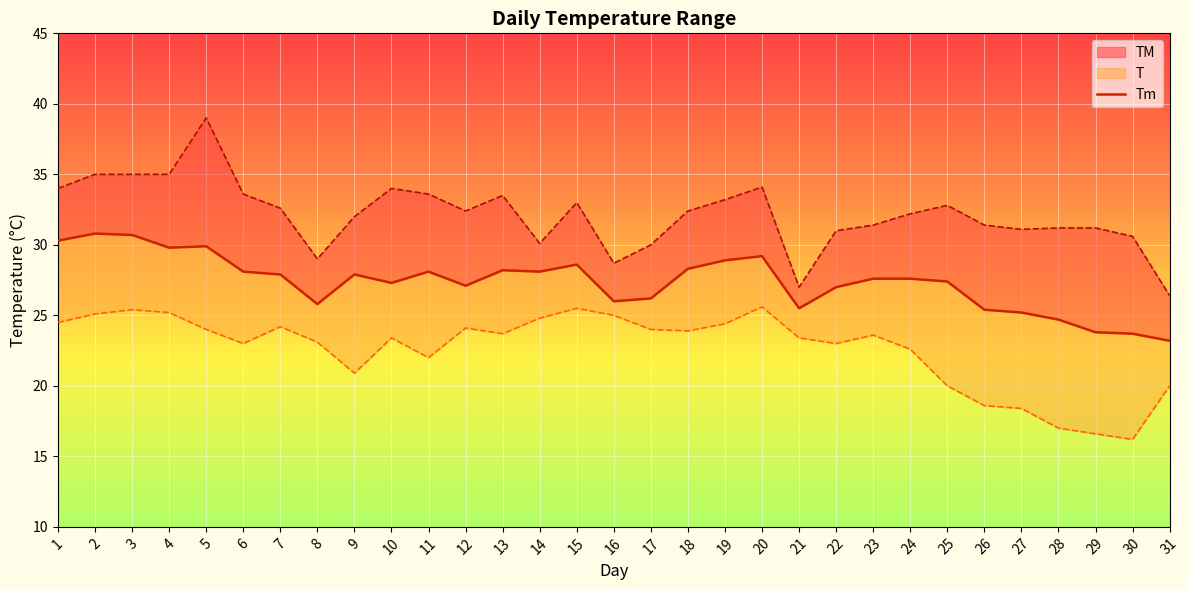

Reading right to left, what are all the values shown in this chart?

23.2	23.7	23.8	24.7	25.2	25.4	27.4	27.6	27.6	27.0	25.5	29.2	28.9	28.3	26.2	26.0	28.6	28.1	28.2	27.1	28.1	27.3	27.9	25.8	27.9	28.1	29.9	29.8	30.7	30.8	30.3